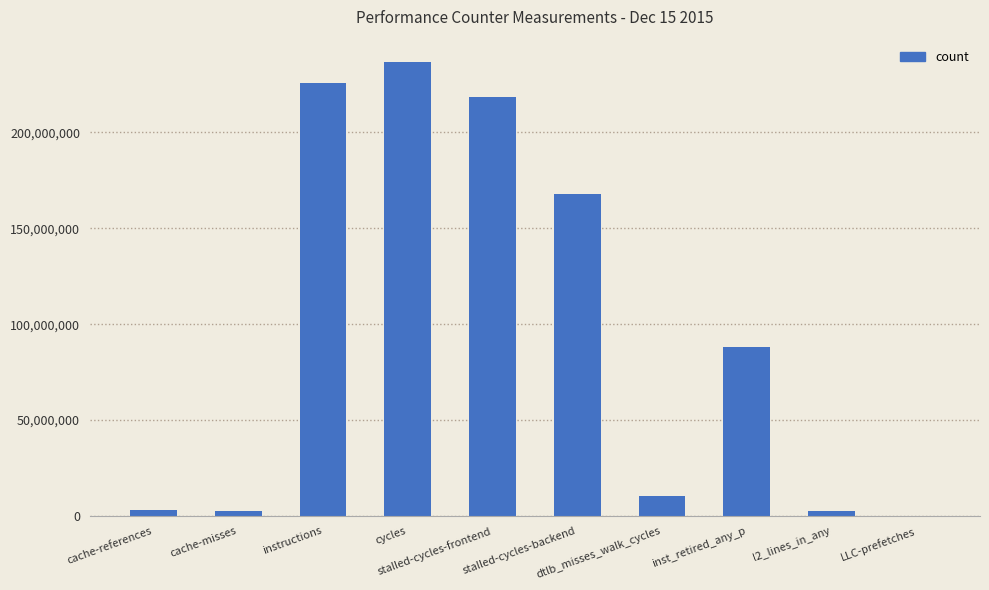

What is the maximum value shown in the chart?

236545546